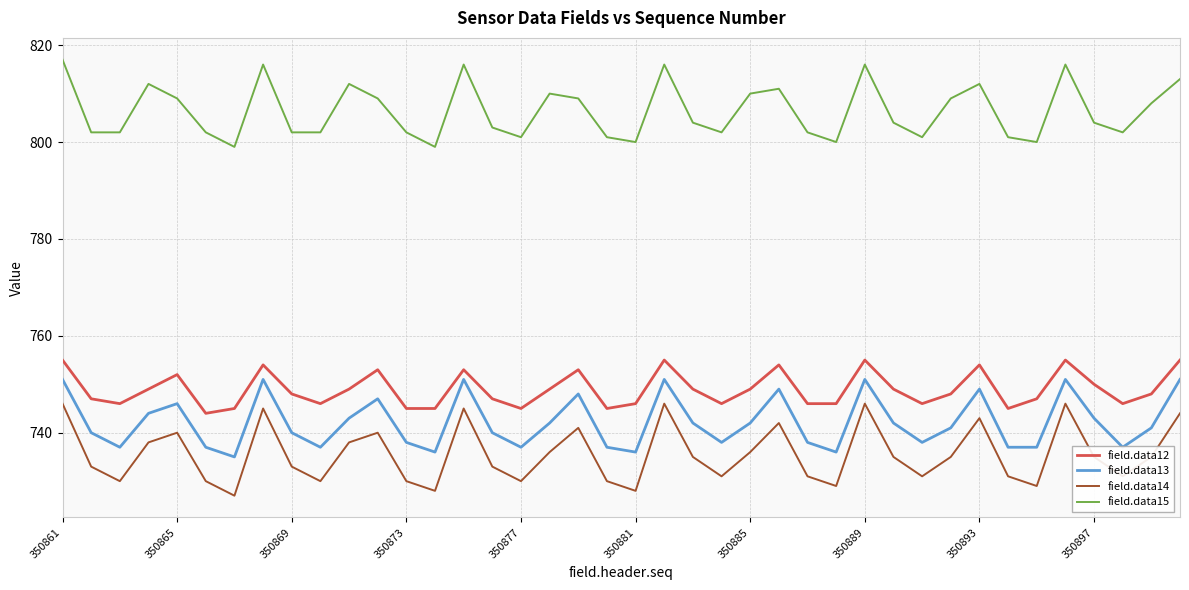

Which series has the largest total across all categories?

field.data15